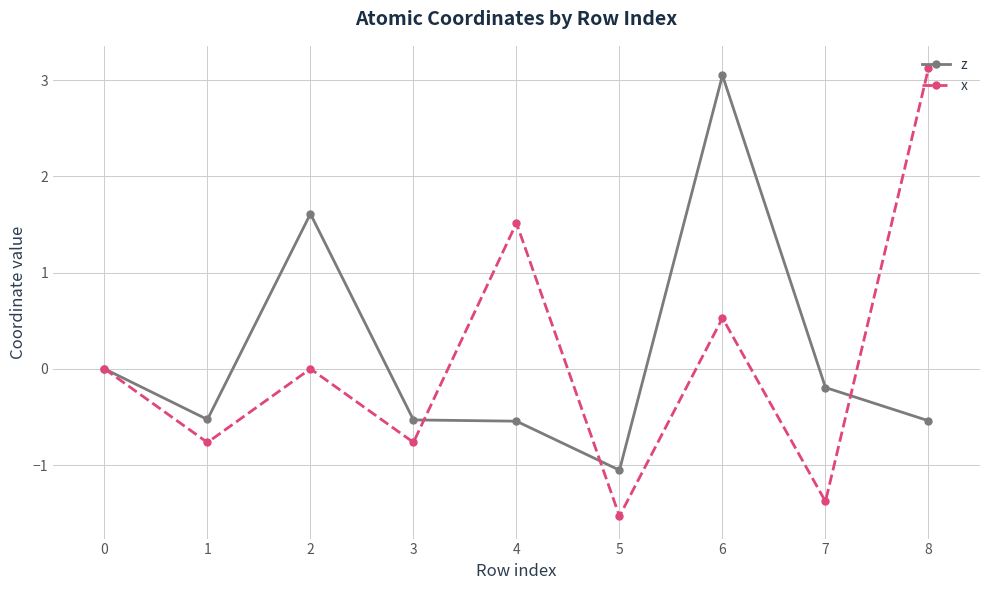

Is the value of z at 6 greater than the value of x at 3?

Yes